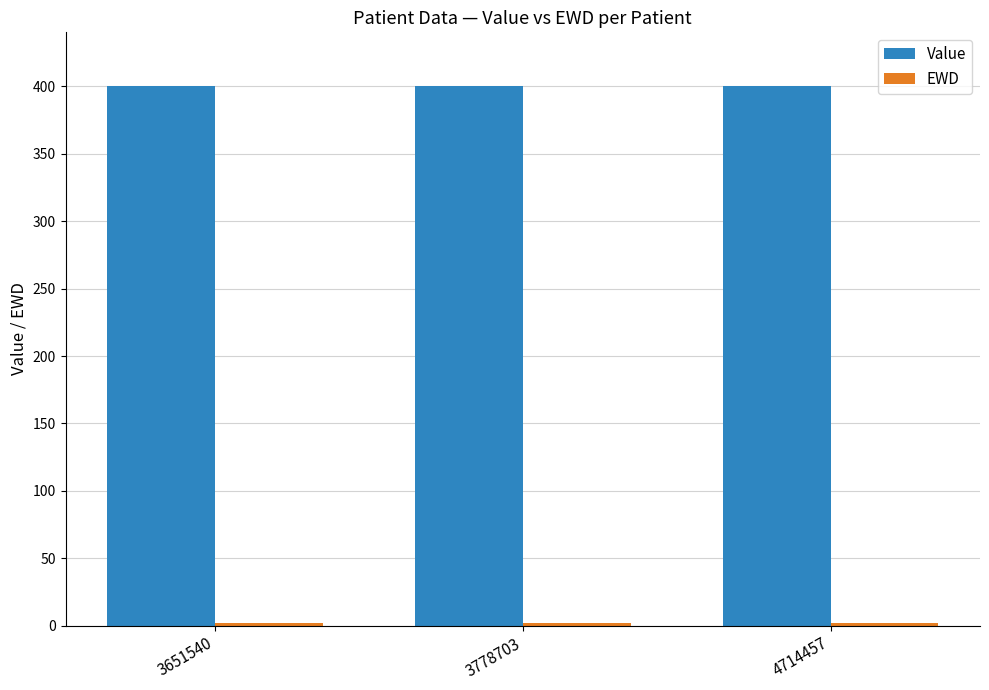

The Value series shows 563 at 3778703. True or false?

False